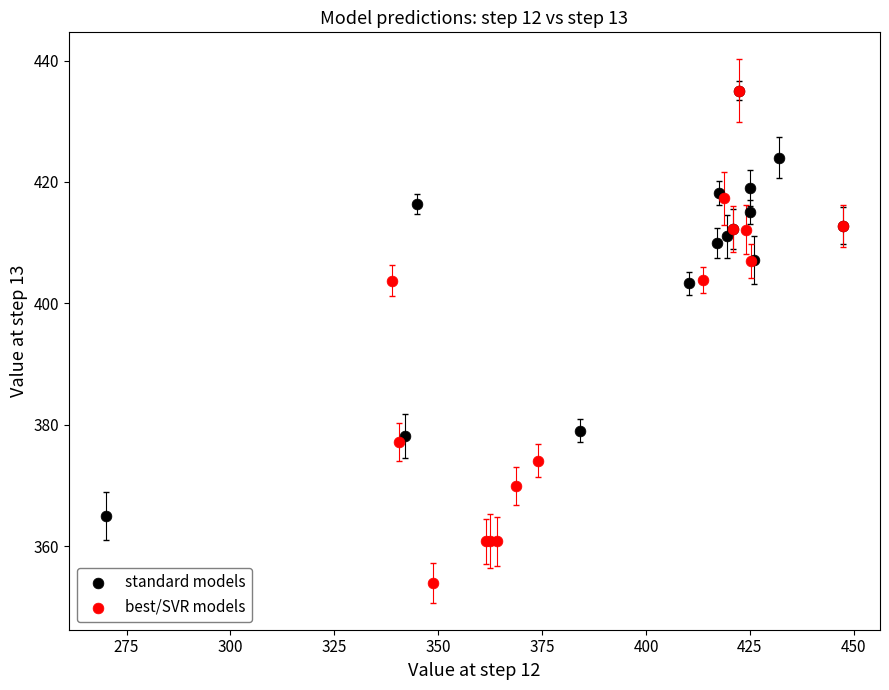

Which series has the largest Y range (max minus min)?

best/SVR models